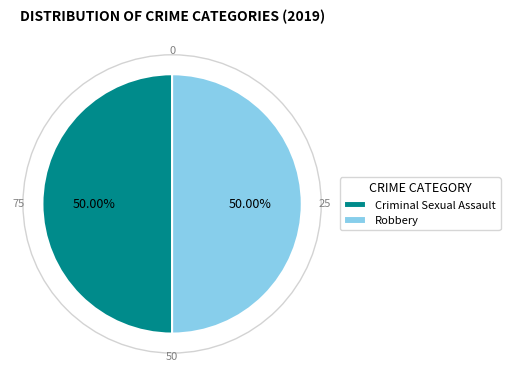

How much of the chart is everything except Criminal Sexual Assault?

50.0%